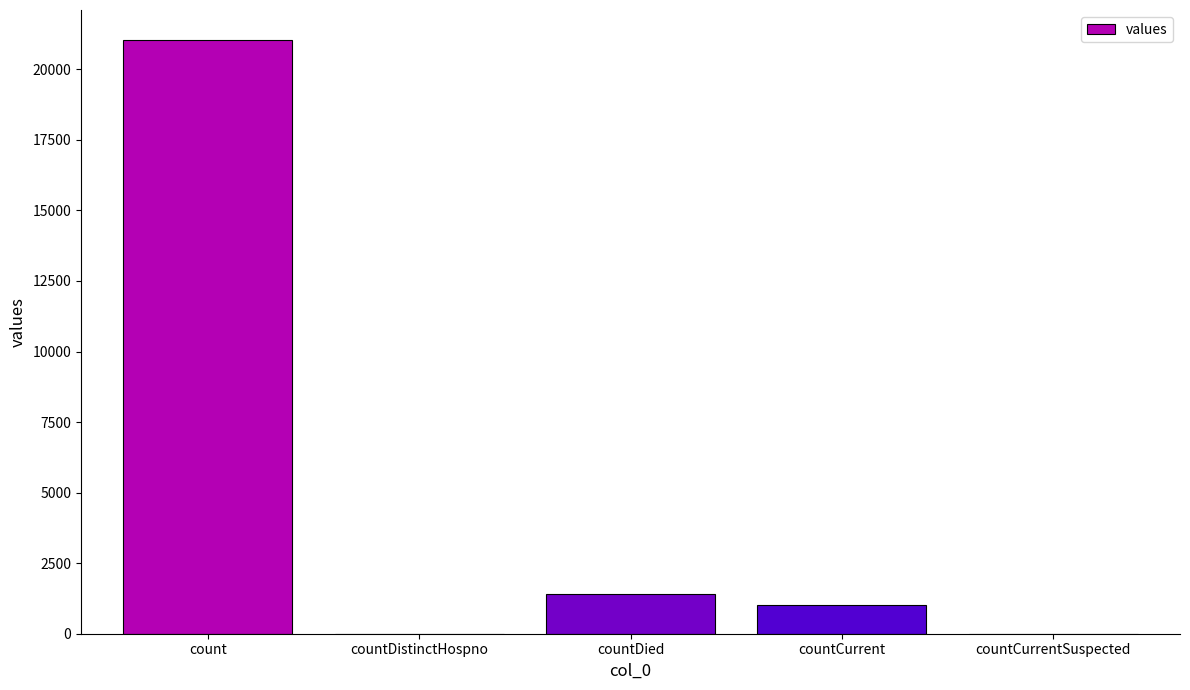

Reading left to right, extract all data points from this chart.

21050	0	1405	1006	0